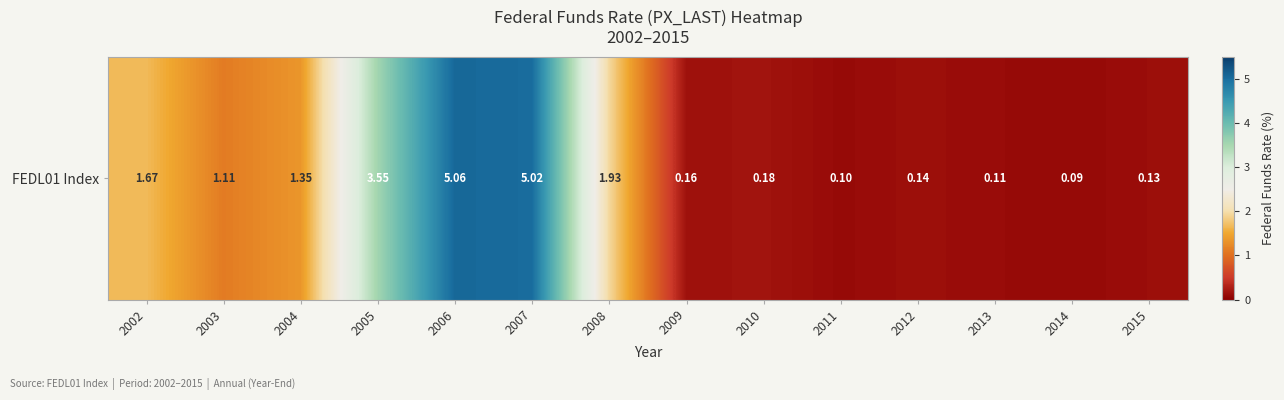

True or false: the data shows 2.0 at 2003.

False